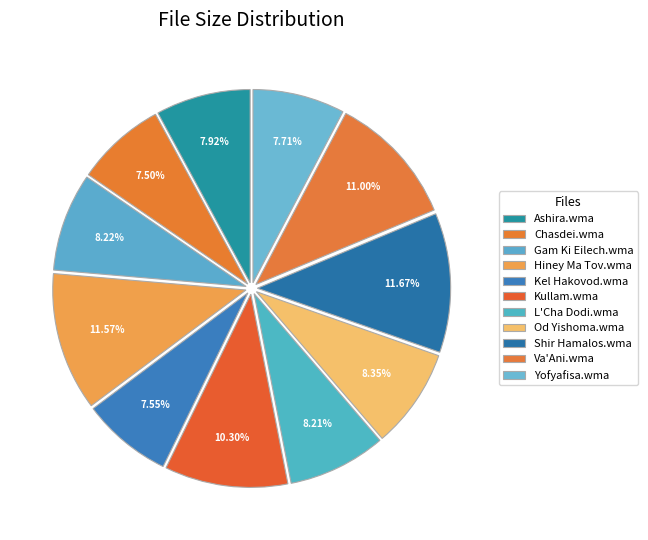

What is the total percentage of Kel Hakovod.wma and Kullam.wma?

17.9%